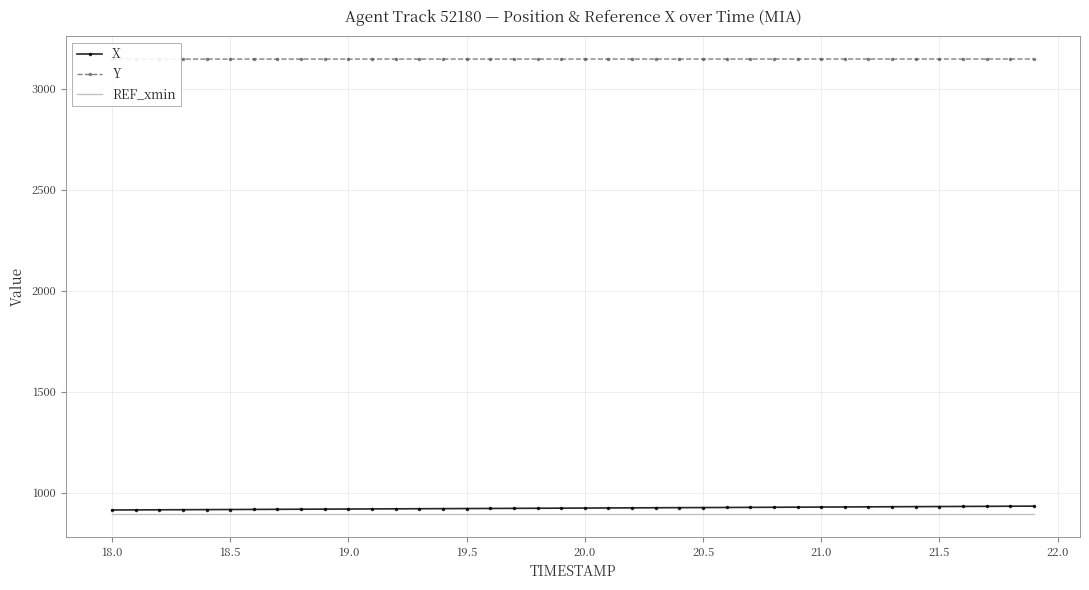

Where is X nearest to the value 923?

20